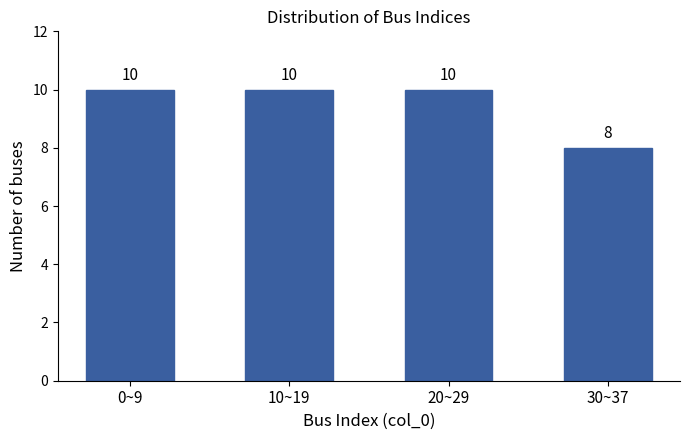

Reading right to left, list all the values displayed in this chart.

30~37=8	20~29=10	10~19=10	0~9=10